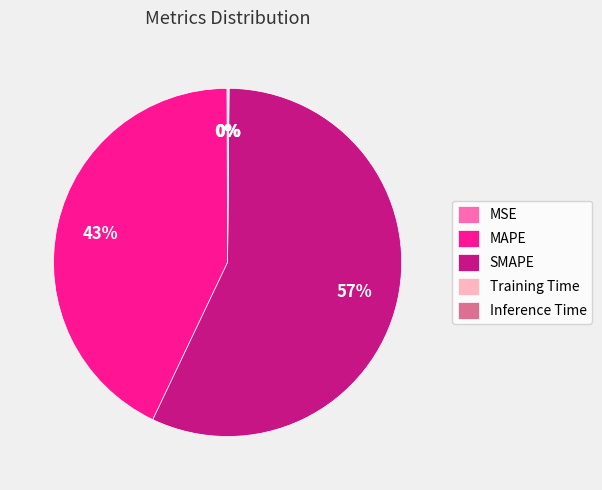

Is there any slice that represents more than half of the pie?

Yes